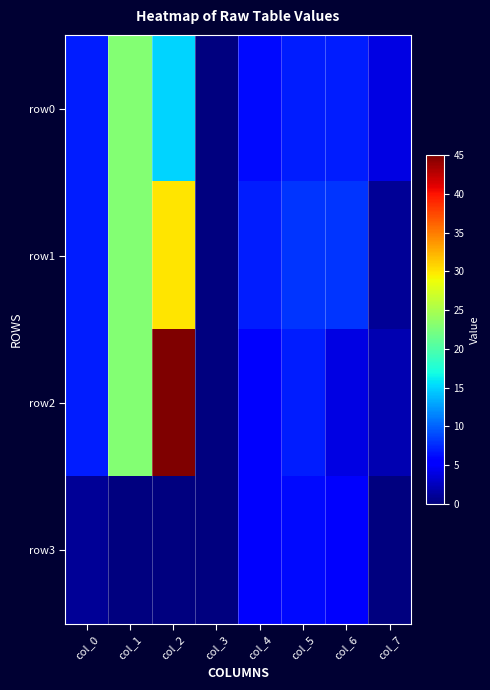

Reading left to right, transcribe all the data shown in this chart.

row0: col_0=7	col_1=23	col_2=15	col_3=0	col_4=6	col_5=7	col_6=7	col_7=4
row1: col_0=7	col_1=23	col_2=30	col_3=0	col_4=7	col_5=8	col_6=8	col_7=1
row2: col_0=7	col_1=23	col_2=45	col_3=0	col_4=5	col_5=7	col_6=4	col_7=2
row3: col_0=1	col_1=0	col_2=0	col_3=0	col_4=5	col_5=6	col_6=5	col_7=0